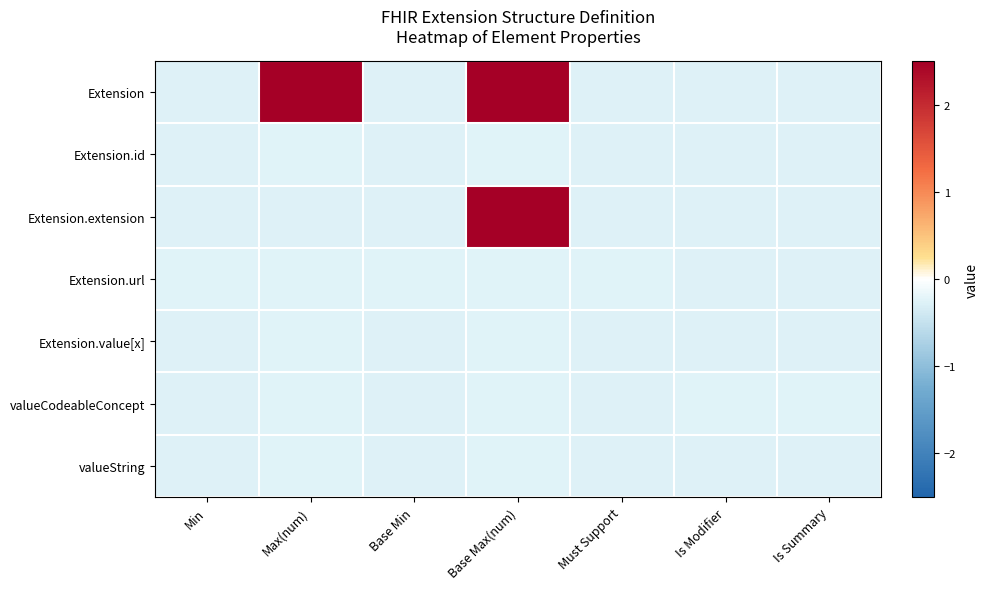

Rank the series by their maximum value, from highest to lowest.

Extension, Extension.extension, Extension.id, Extension.url, Extension.value[x], valueCodeableConcept, valueString